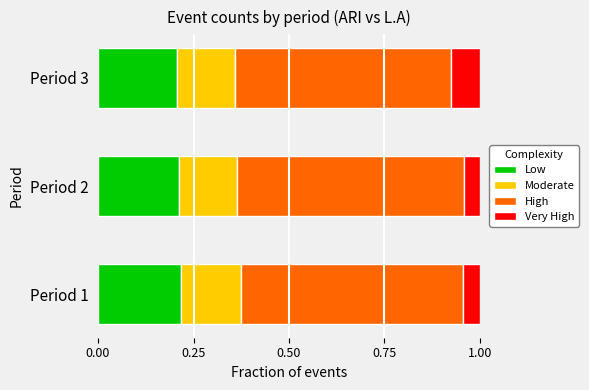

Is it true that Low equals 0.4 at Period 3?

False